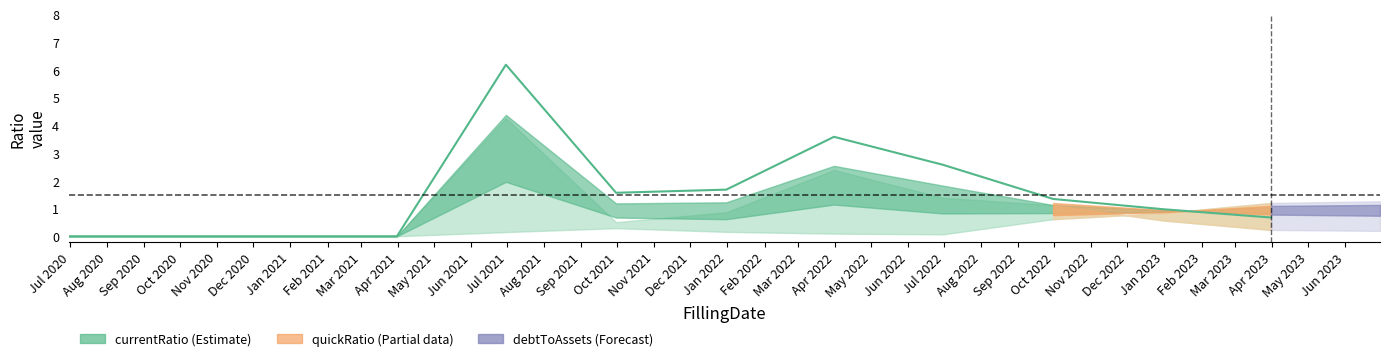

How many data points does each series have?

11